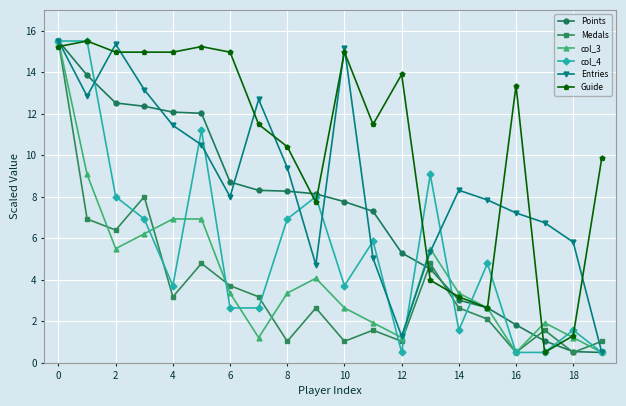

What is the difference between the maximum and minimum values in the col_3 series?

15.0